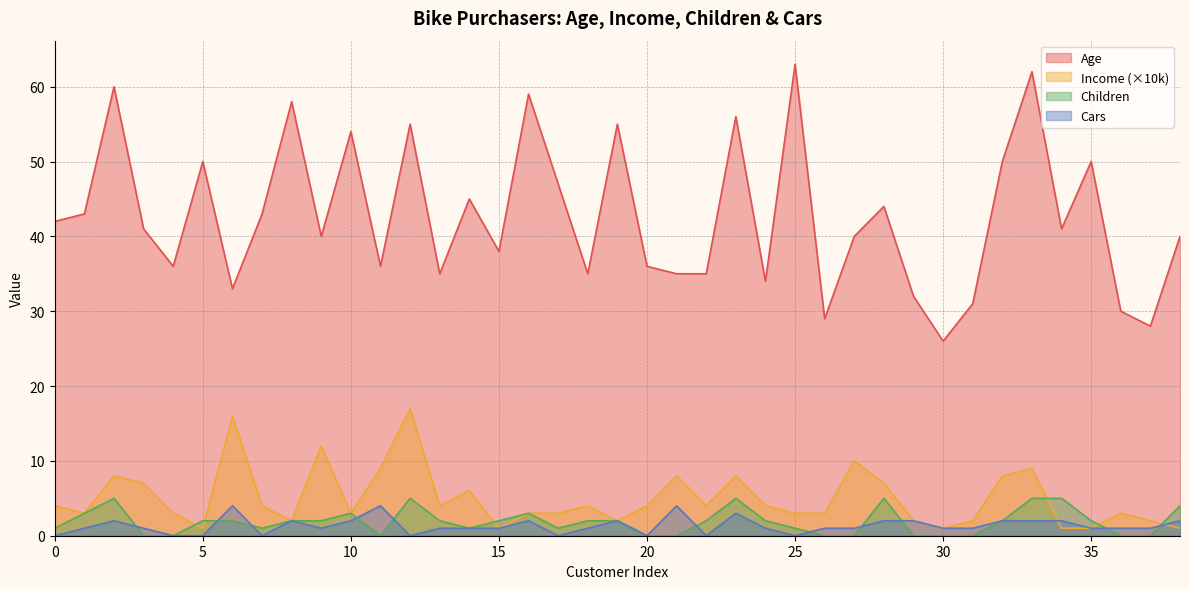

How many Cars values are between 1 and 2?

26